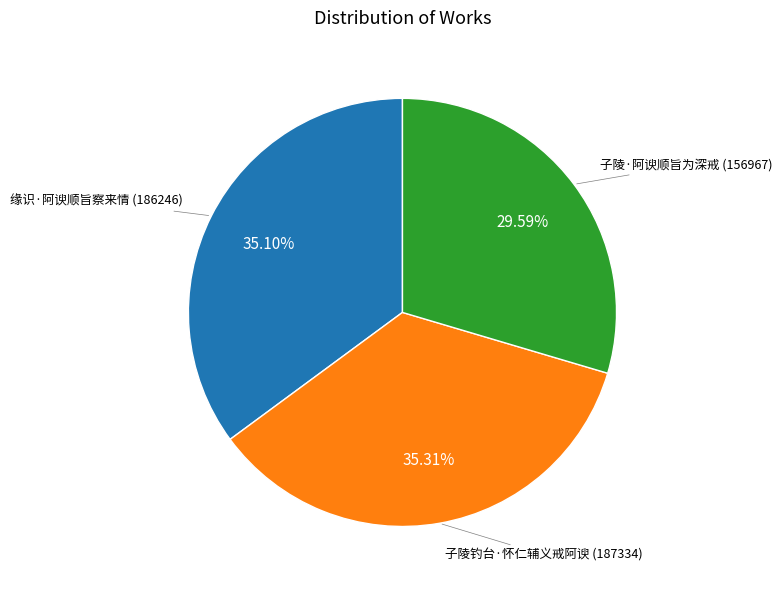

To the nearest percent, what percentage of the pie is 子陵钓台·怀仁辅义戒阿谀?

35%